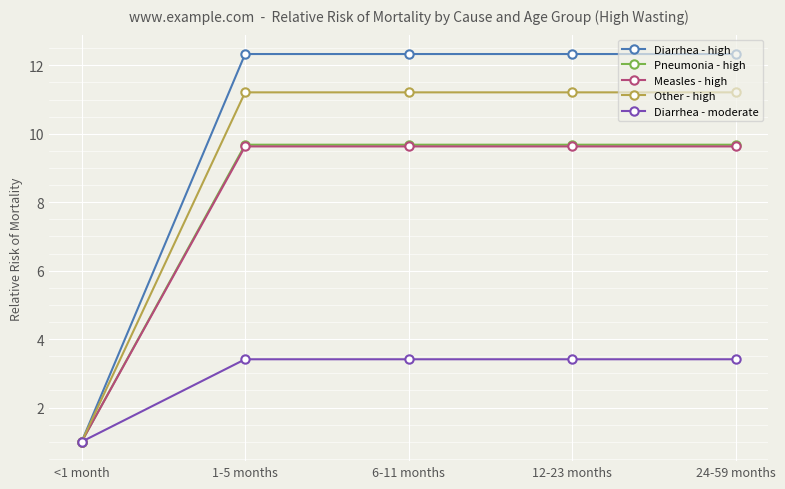

Which series changed the most between <1 month and 6-11 months?

Diarrhea - high